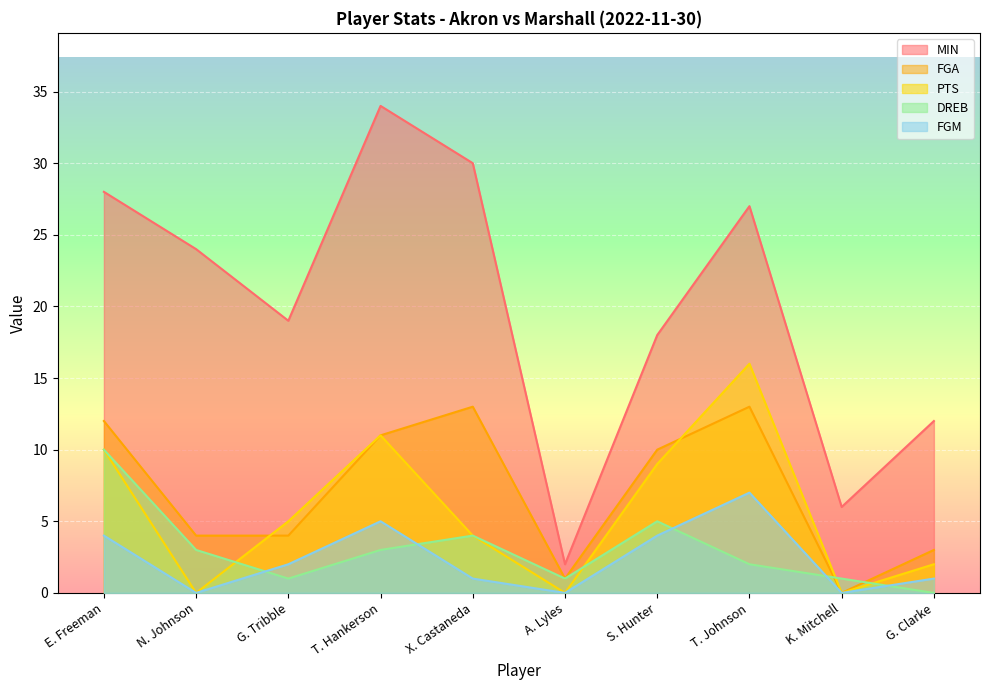

At which label does MIN reach its peak?

T. Hankerson